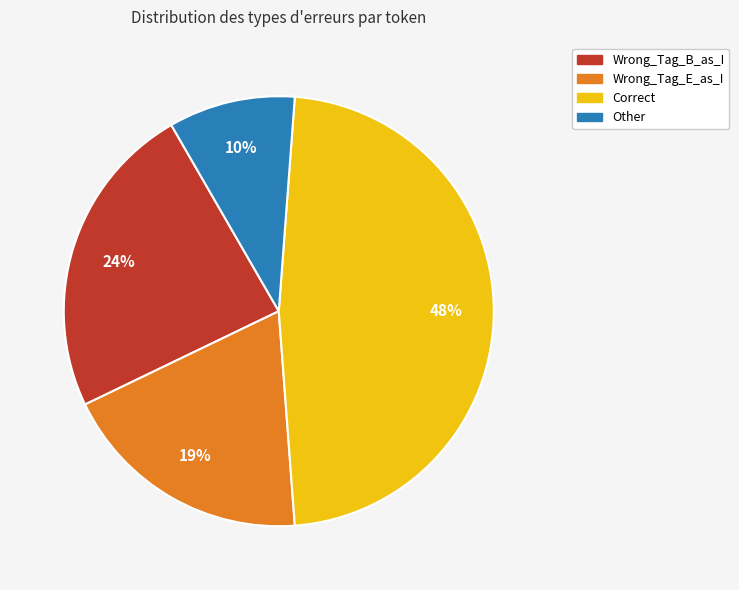

Between Wrong_Tag_E_as_I and Correct, which is larger?

Correct